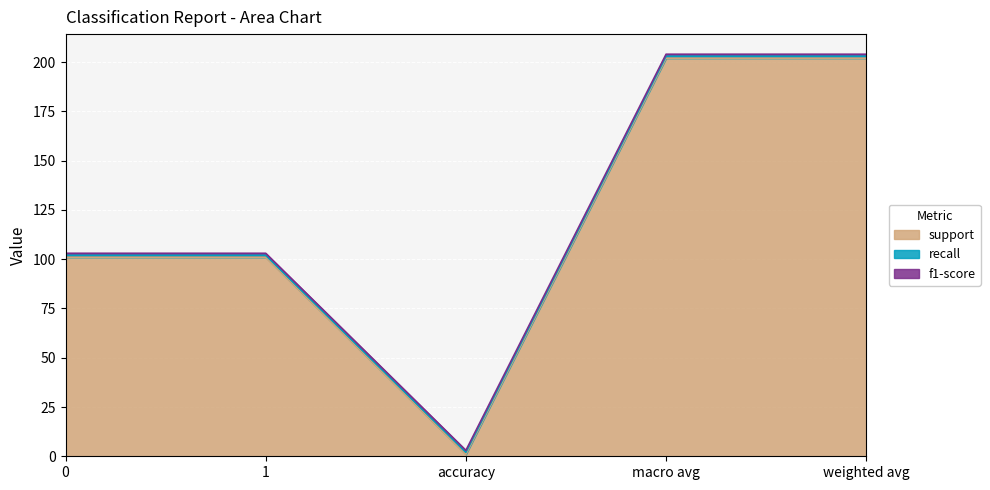

True or false: f1-score and support intersect in this chart.

False